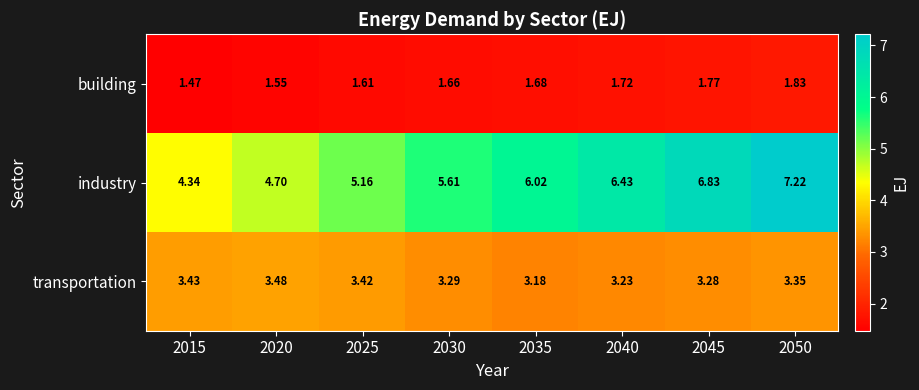

At which category is the sum across all series the highest?

2050